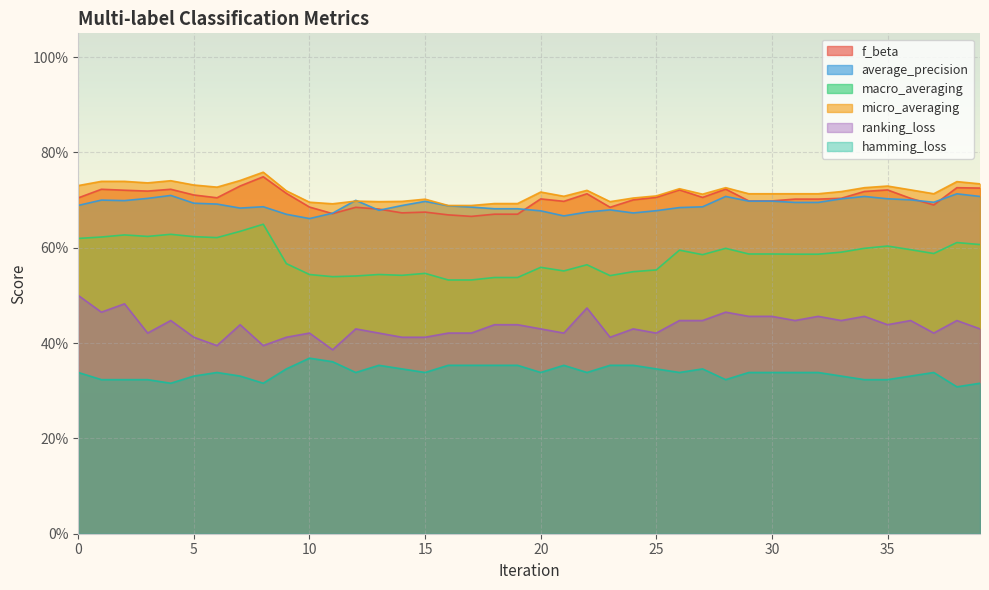

Between 4 and 37, which series saw the biggest shift?

macro_averaging